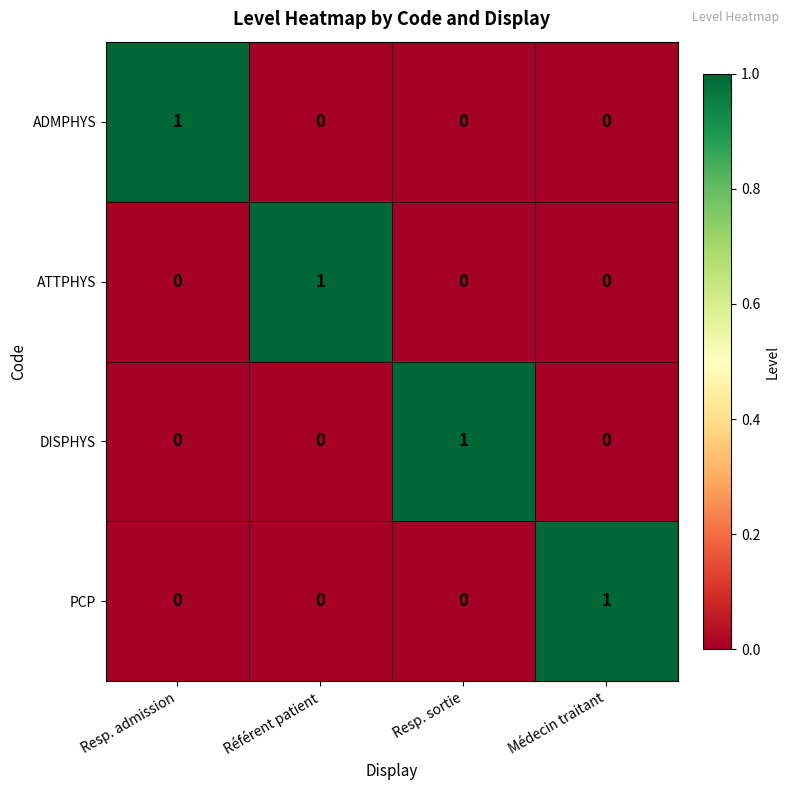

Is the value of DISPHYS at Resp. sortie greater than the value of ATTPHYS at Médecin traitant?

Yes